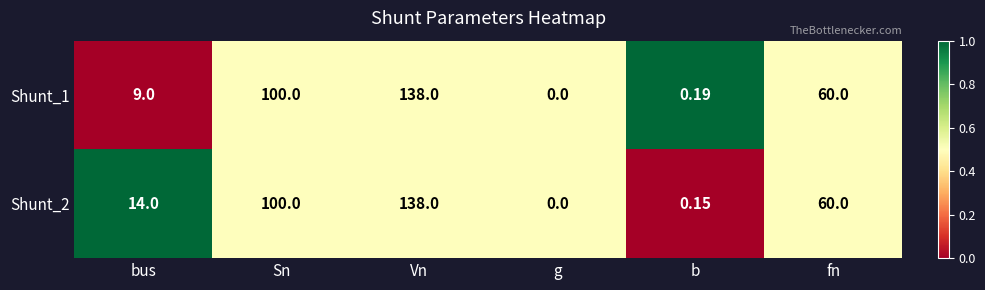

Where is Shunt_2 nearest to the value 69?

fn